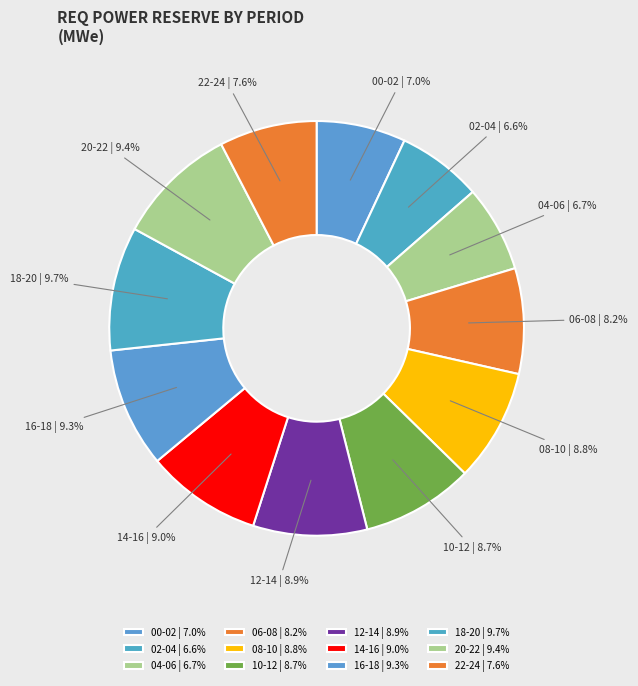

Between 10-12 and 16-18, which is larger?

16-18